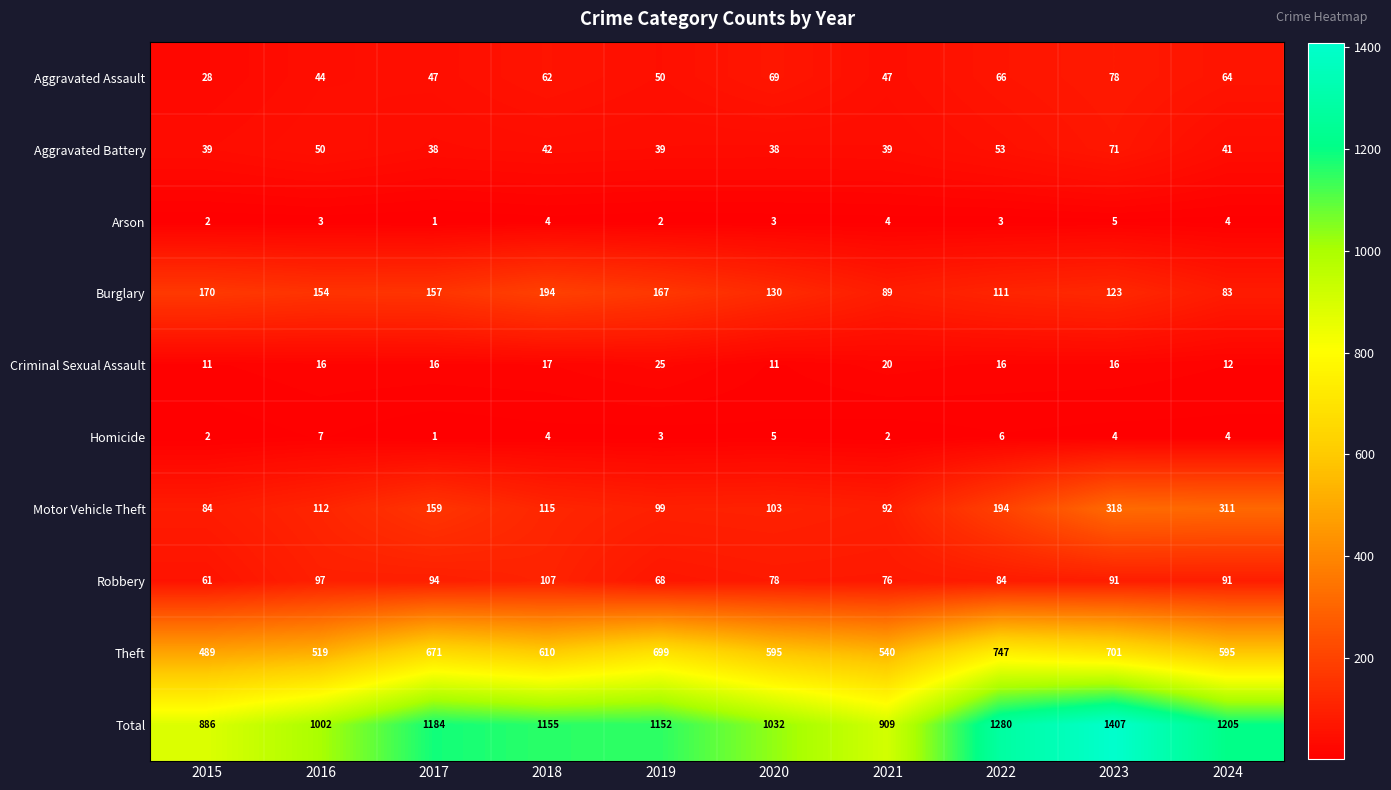

The Homicide series shows 4 at 2024. True or false?

True